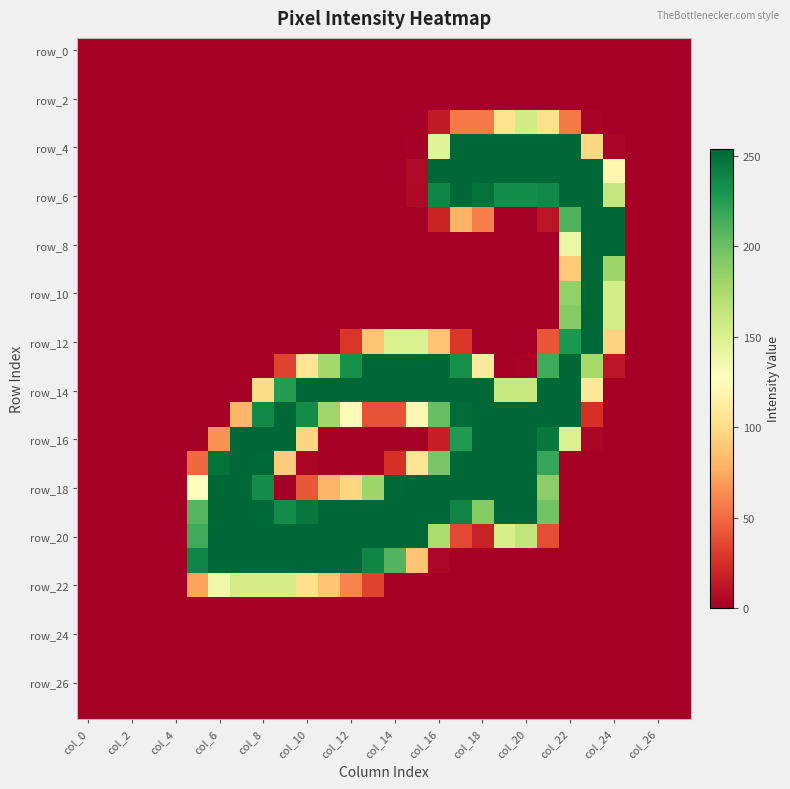

Which series has the widest spread of values?

row_4